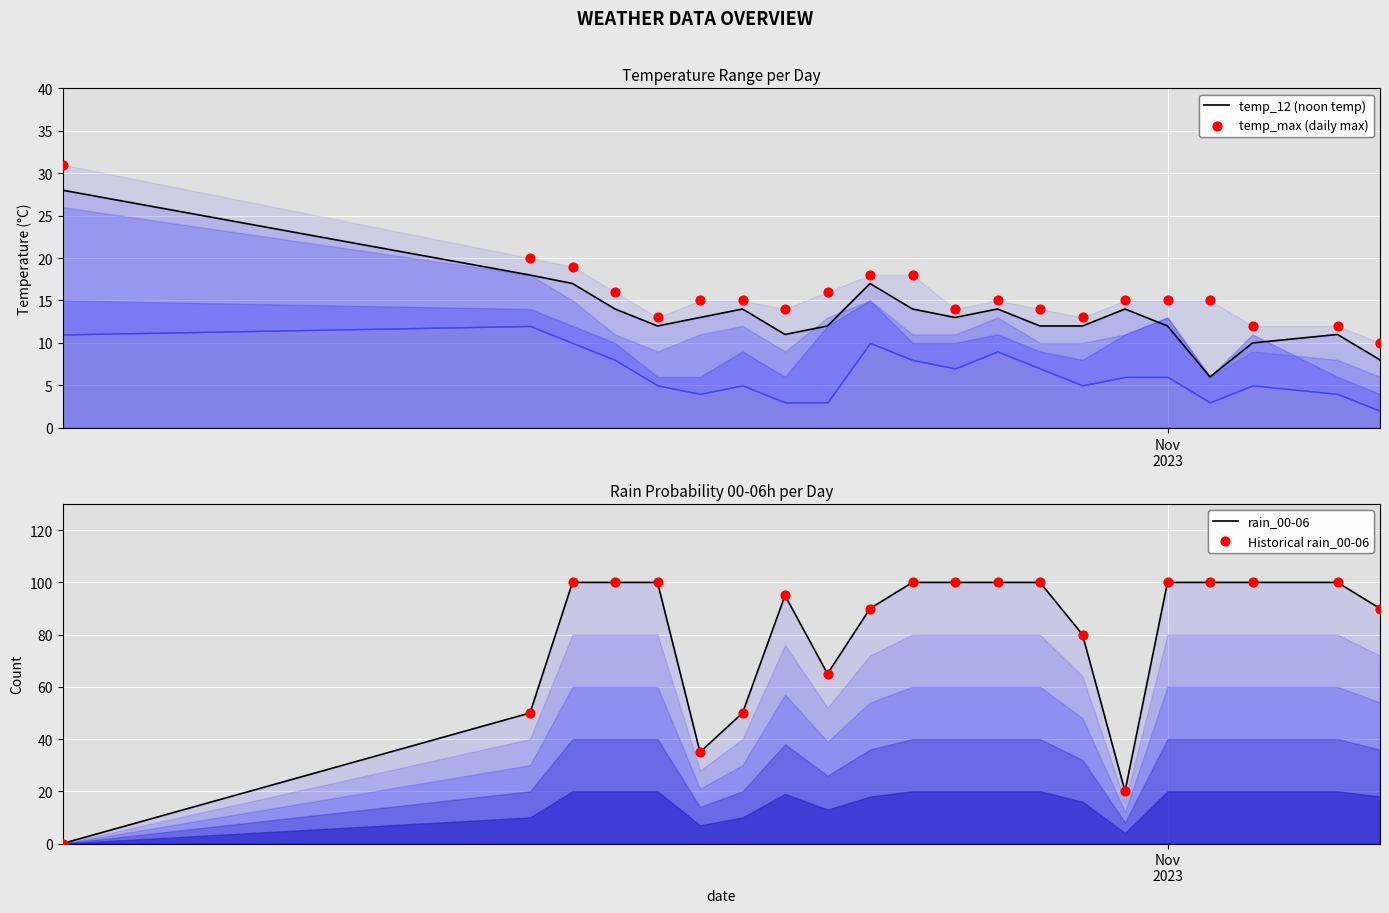

At how many categories does at least one series exceed 60?

16